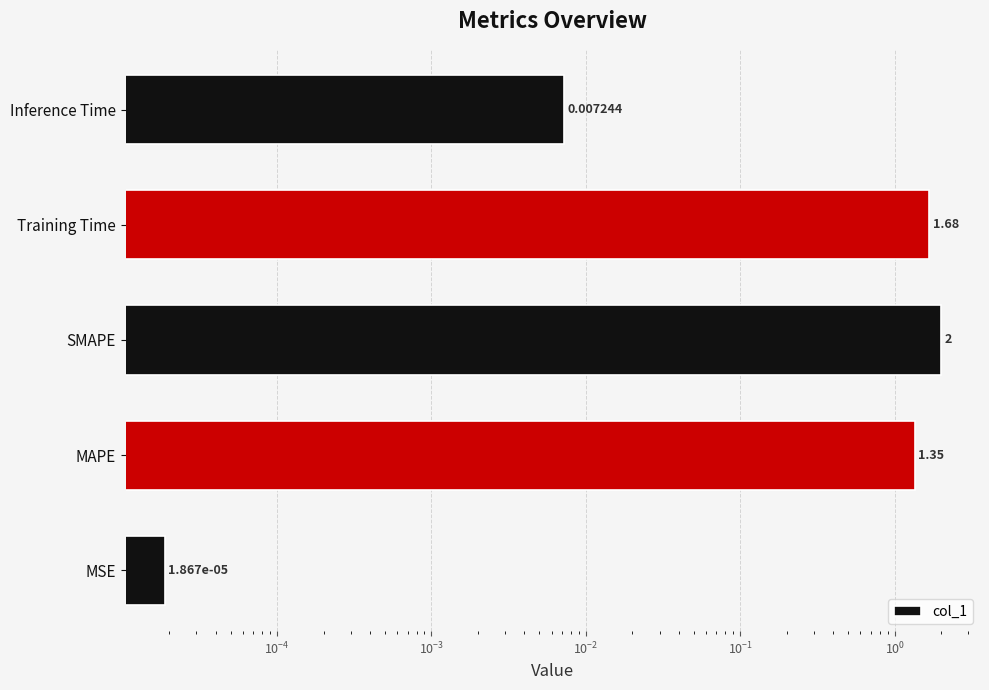

What is the average value?

1.0